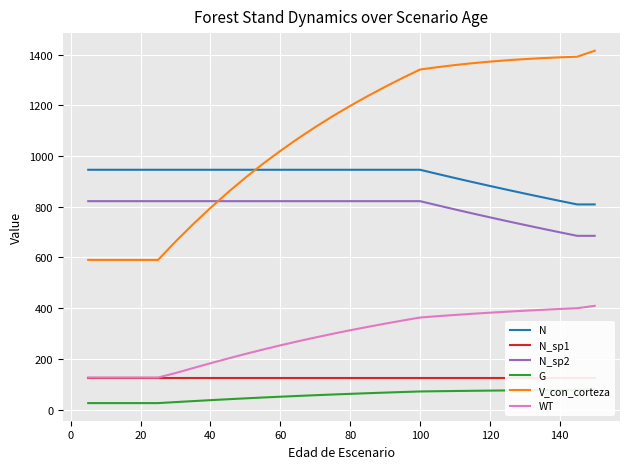

How many data points does each series have?

30